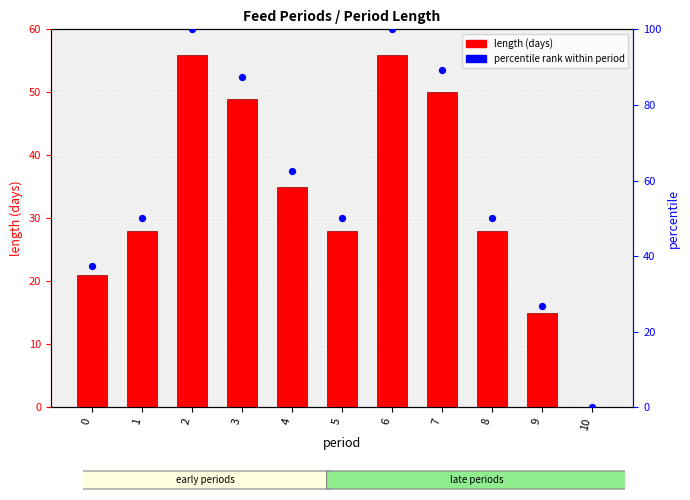

Which series has the largest total across all categories?

percentile rank within period